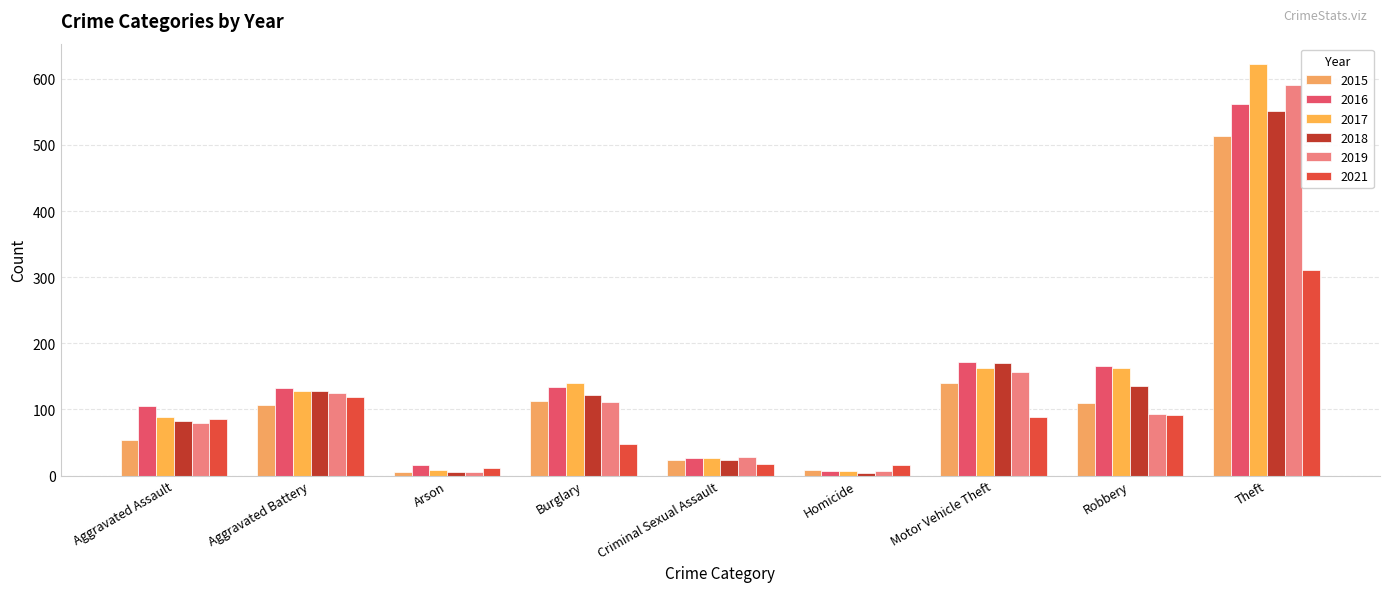

Does the chart contain any negative values?

No